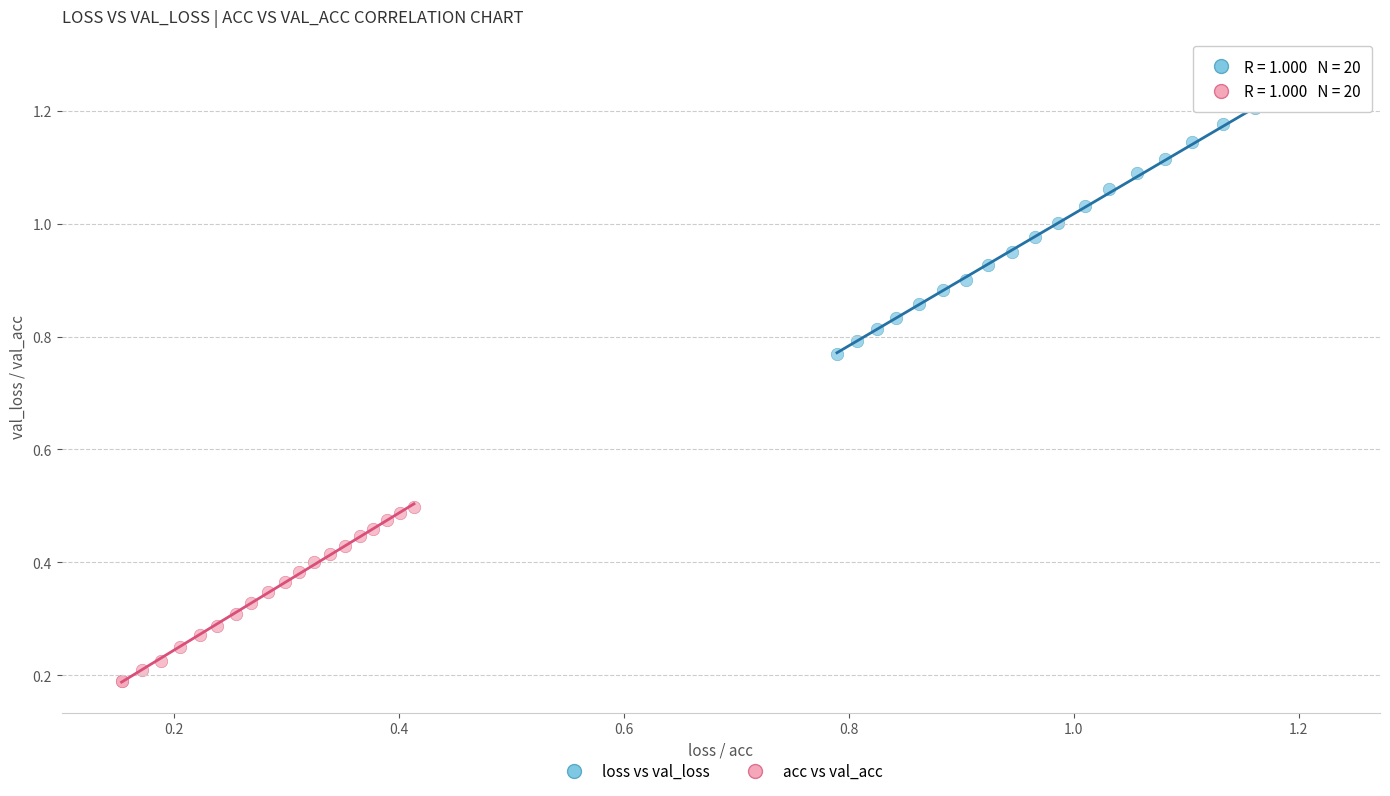

Which series contains the lowest Y value?

acc vs val_acc